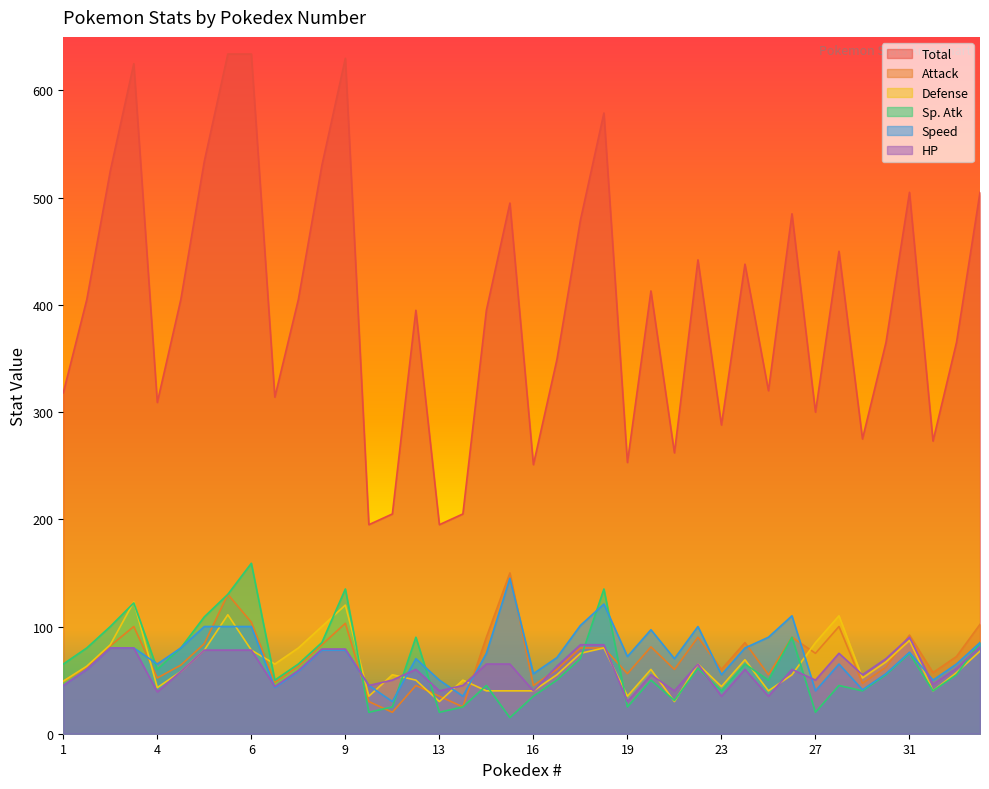

How many lines are shown in the chart?

6